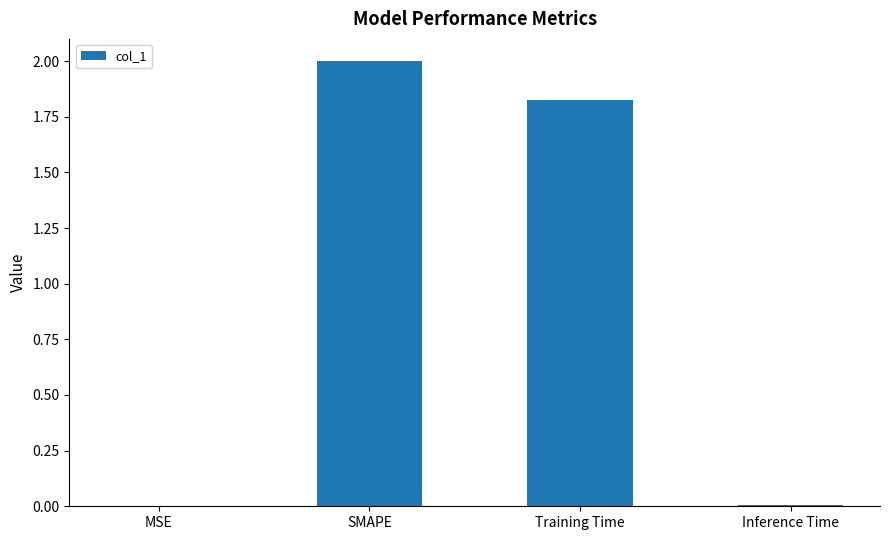

Which label corresponds to the largest value in the chart?

SMAPE